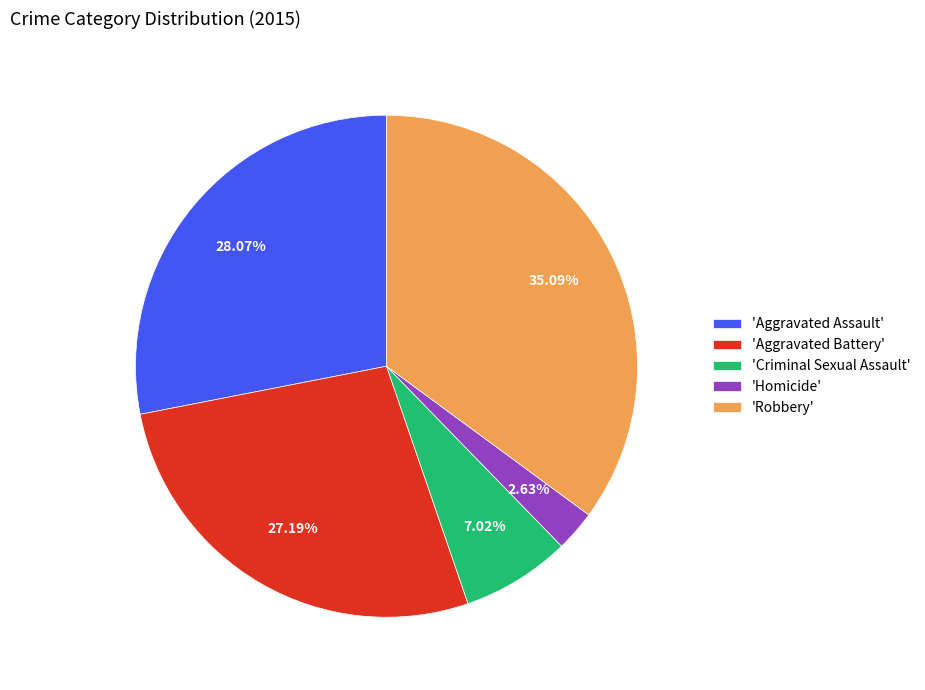

Is there a majority slice in this chart?

No